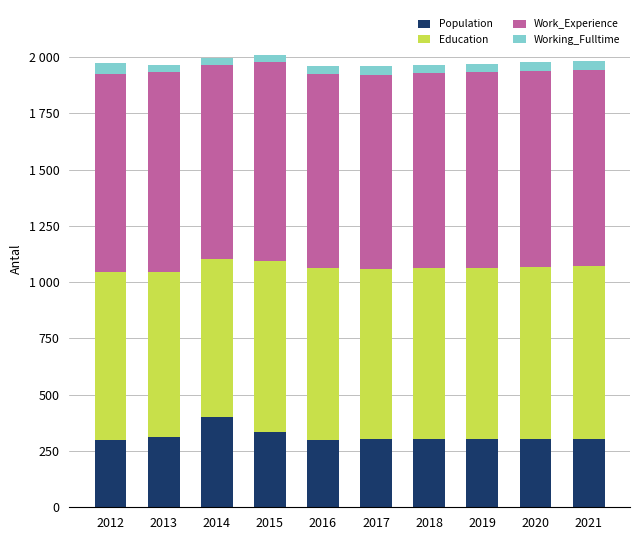

Are the bars grouped side by side (vs. stacked)?

No